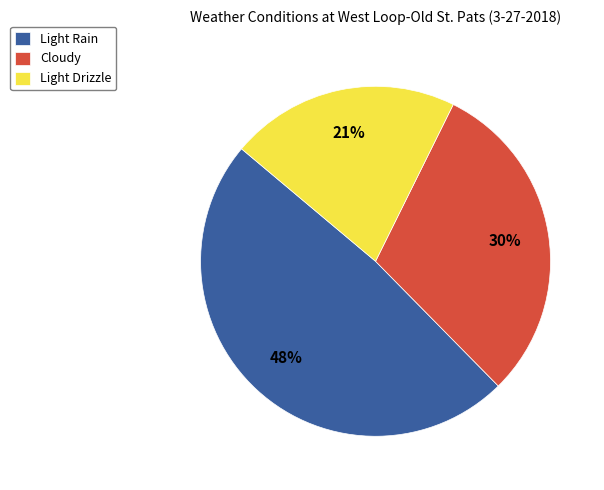

To the nearest percent, what is the difference between the largest and smallest slice percentages?

27%